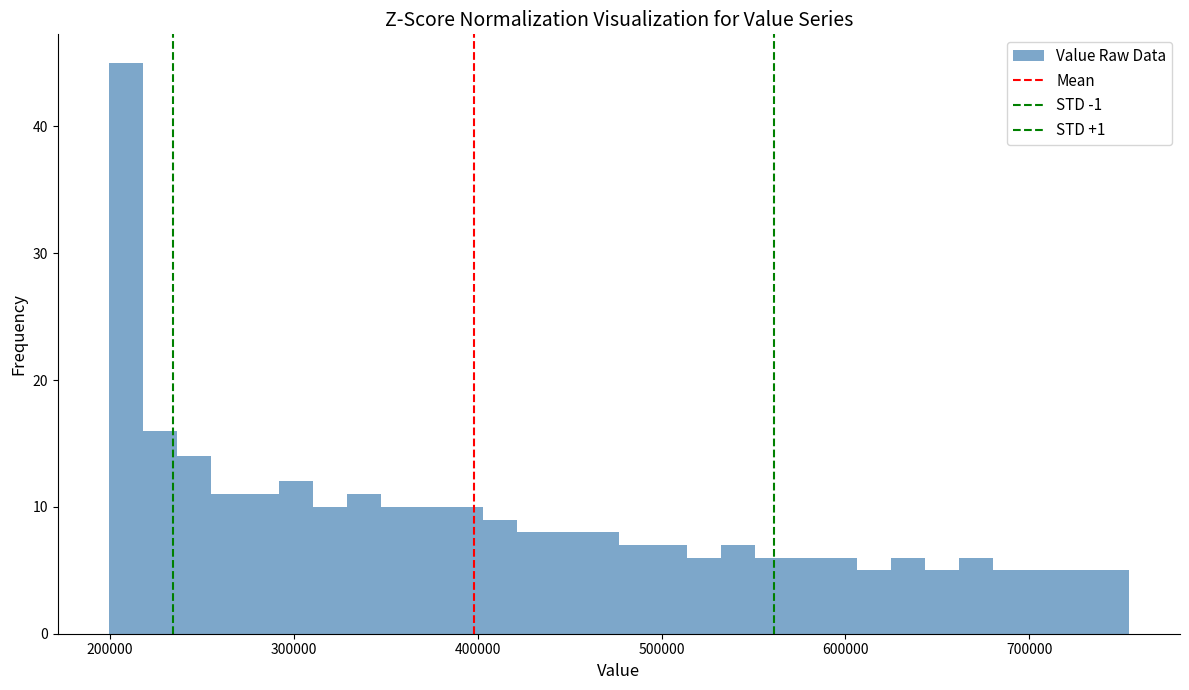

Around what value on the x-axis is the tallest bar? Give the approximate position of its centre, as read against the axis.

210000